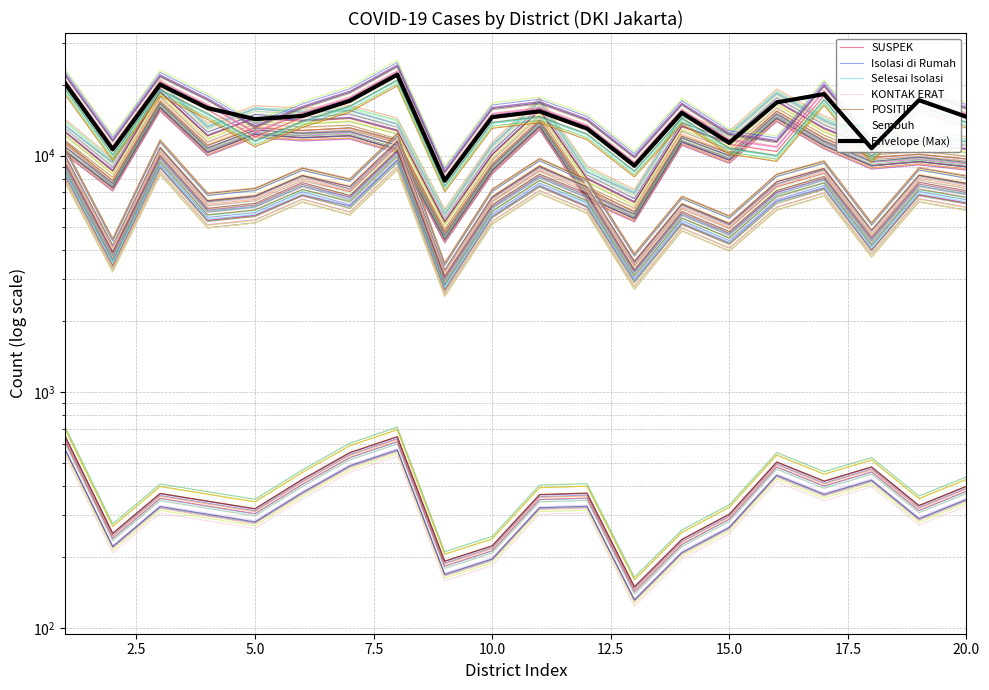

What is the difference between the maximum and second lowest values in the KONTAK ERAT series?

12345.4